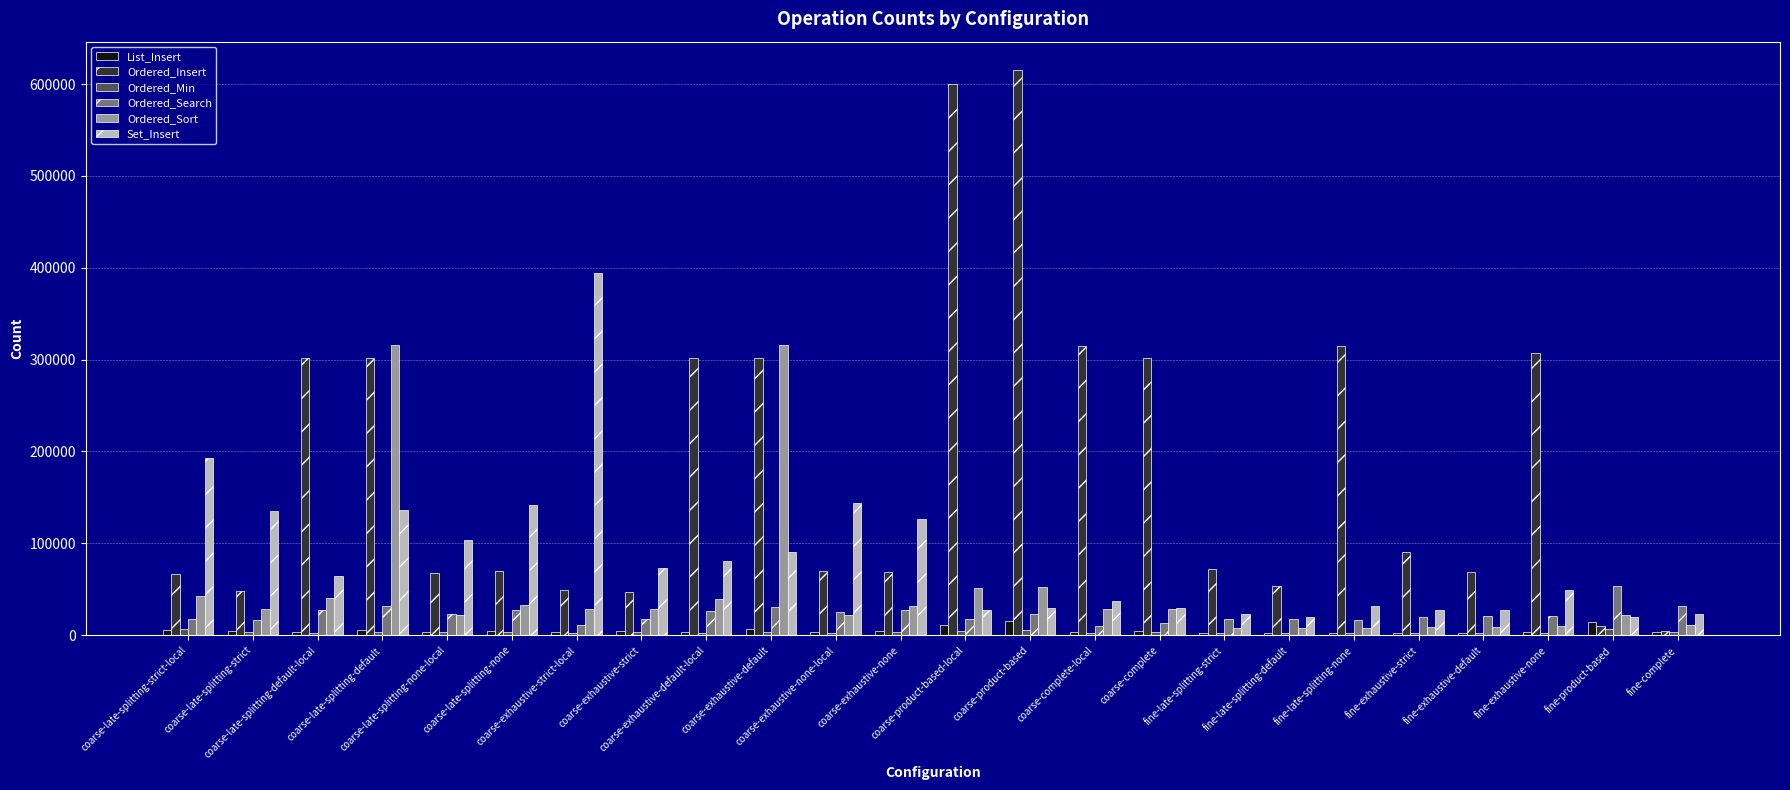

What is the greatest value displayed?

615318